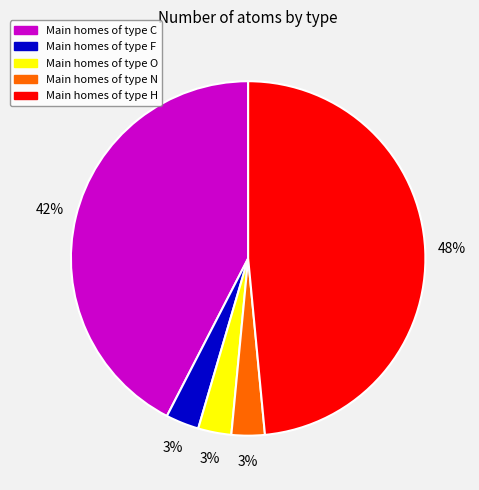

Is there a majority slice in this chart?

No